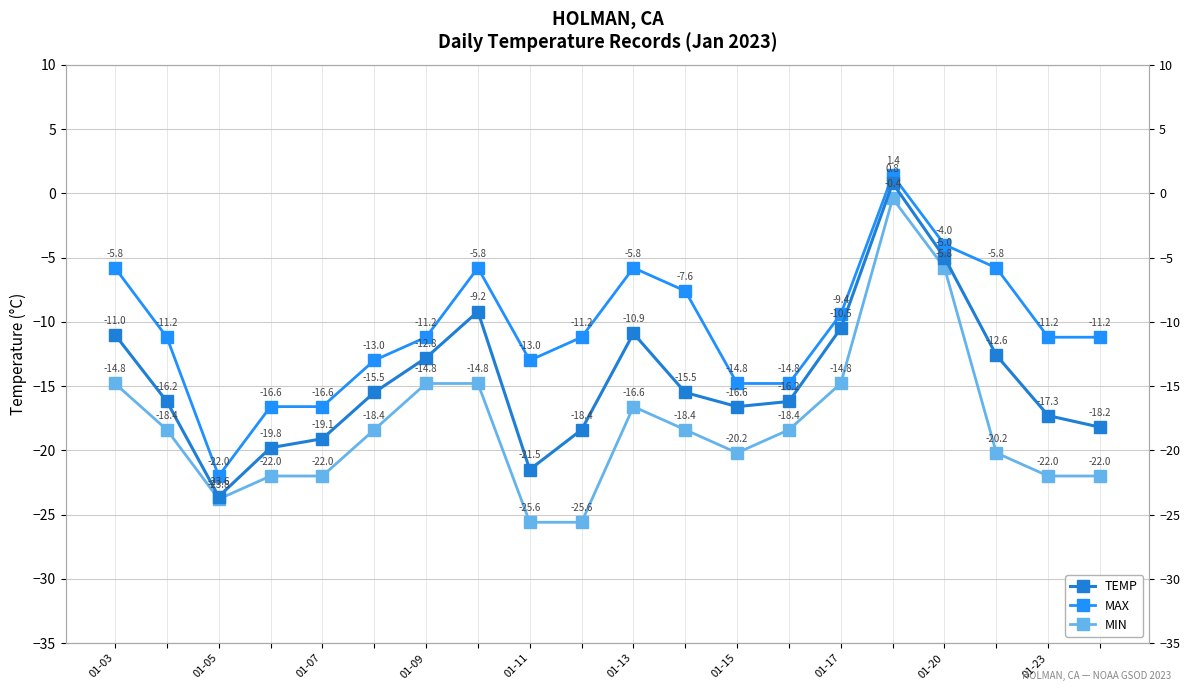

True or false: MIN and MAX cross at least once.

False